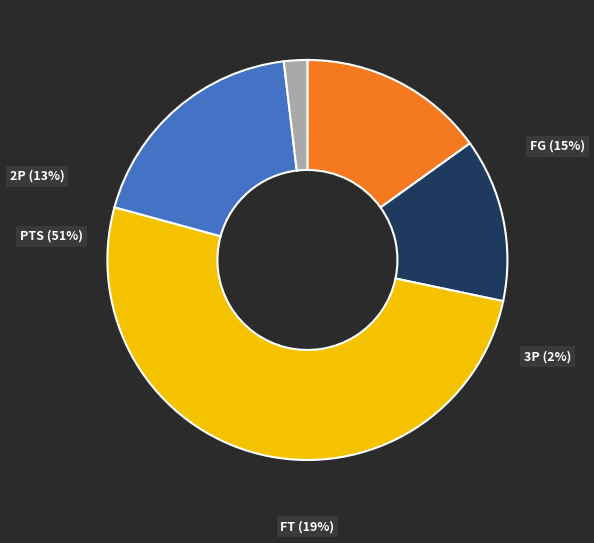

Which slice is the largest?

PTS